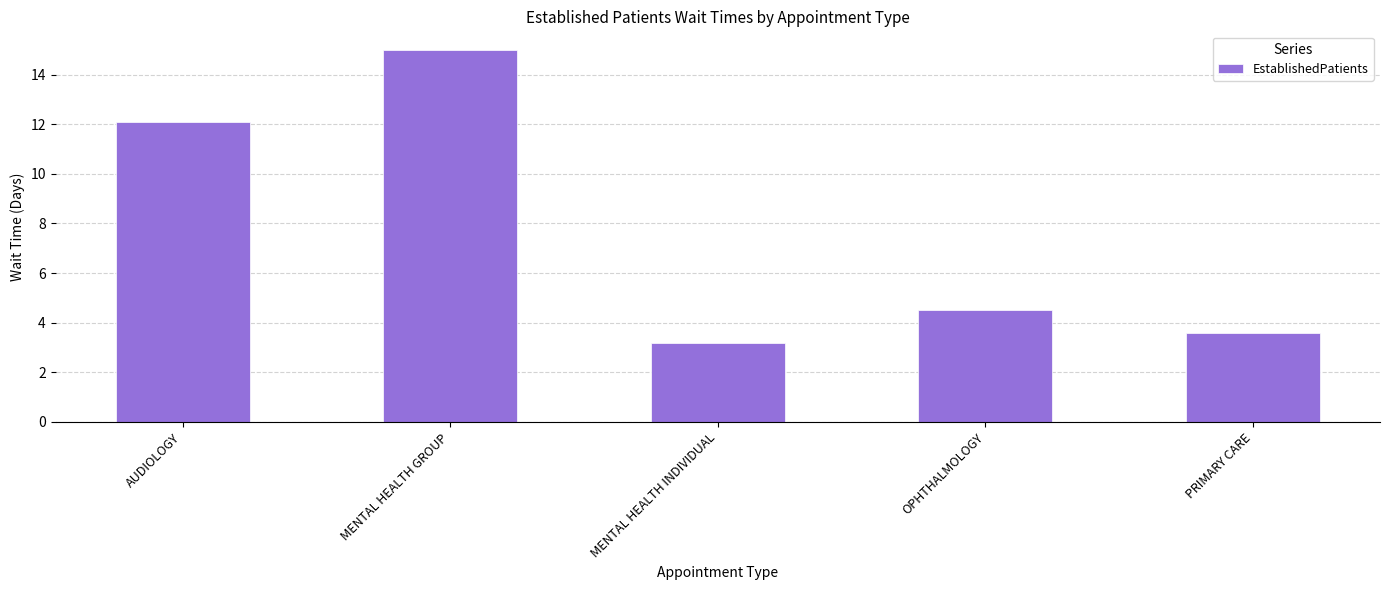

Which has a higher value, AUDIOLOGY or PRIMARY CARE?

AUDIOLOGY